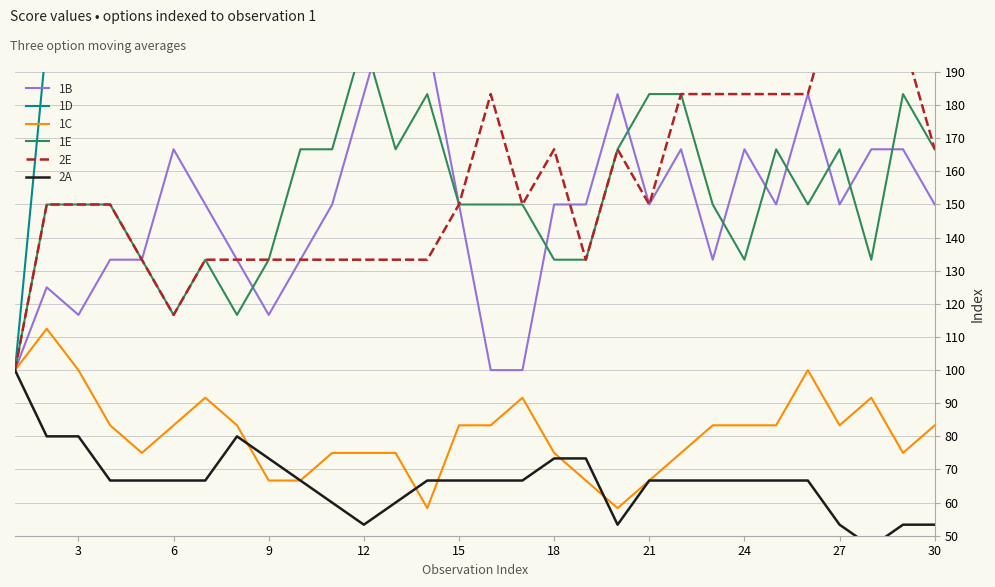

What is the maximum value shown in the chart?

433.3